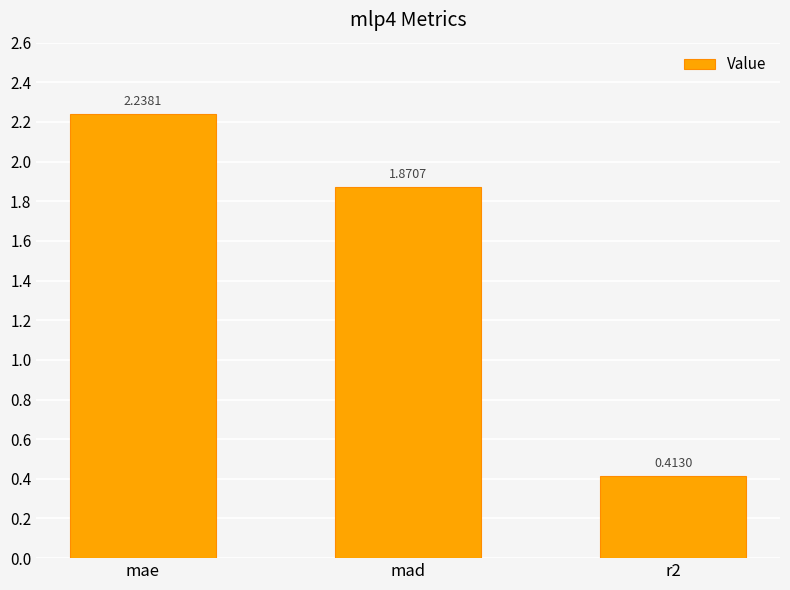

What is the change in value from mad to r2?

-1.5